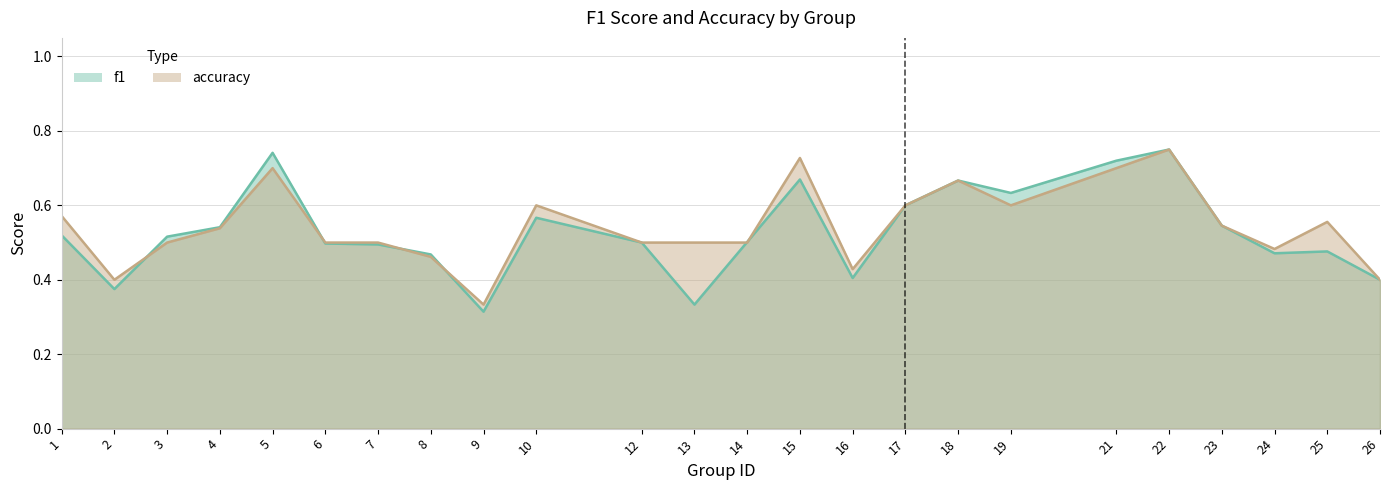

At how many categories does at least one series exceed 0?

24